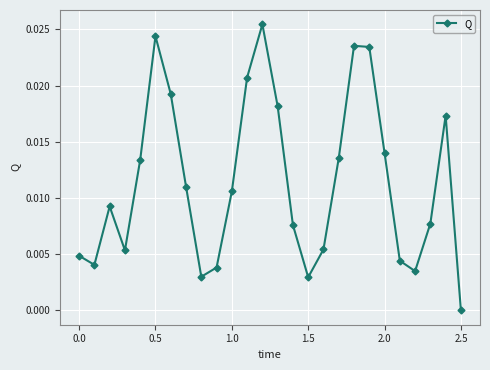

Count the values in the range 0 to 1.

26